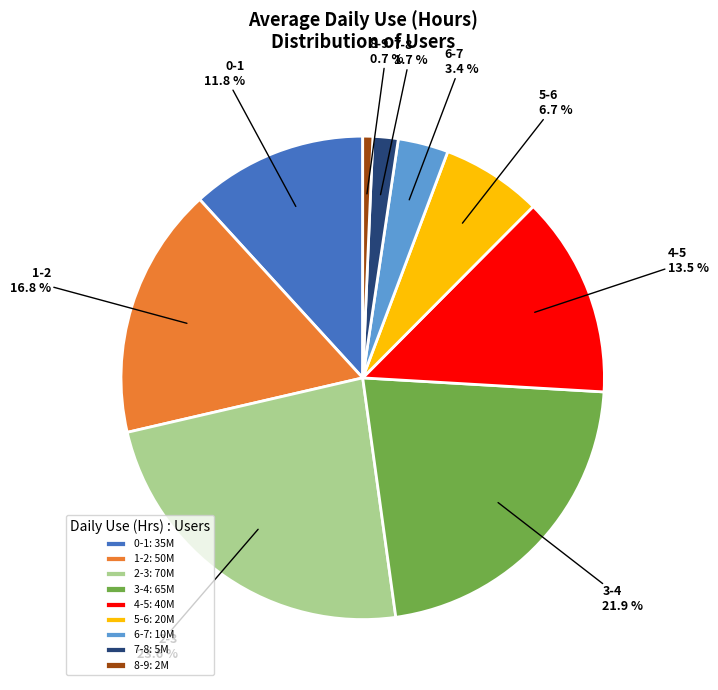

Rank the categories by value from highest to lowest.

2-3, 3-4, 1-2, 4-5, 0-1, 5-6, 6-7, 7-8, 8-9